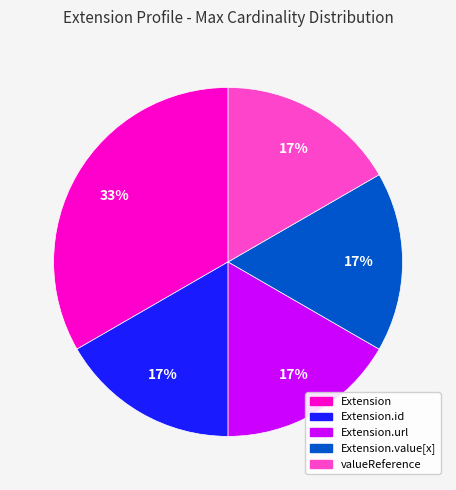

To the nearest percent, what is the average slice percentage?

20%